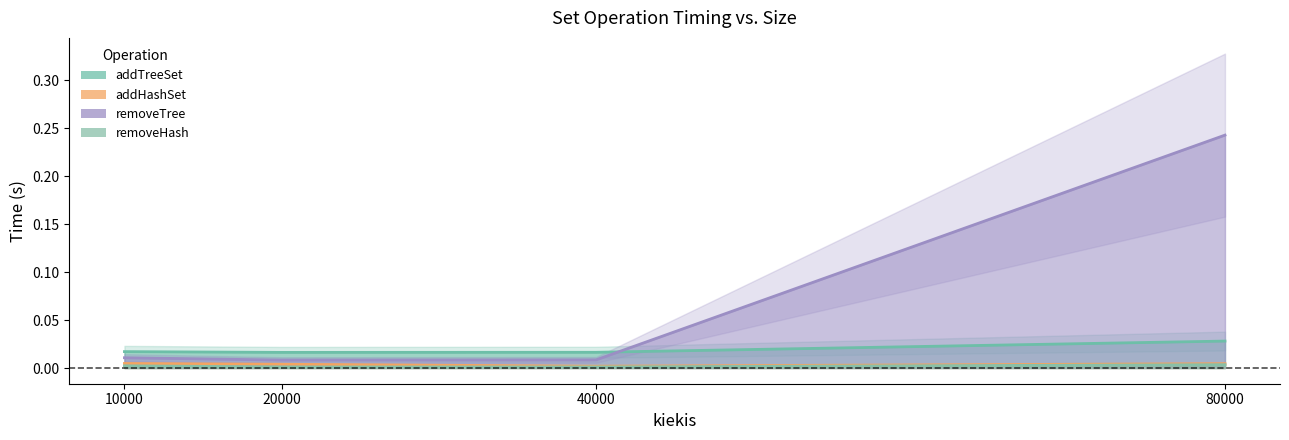

At 80000, list the series in order from largest to smallest.

removeTree, addTreeSet, addHashSet, removeHash